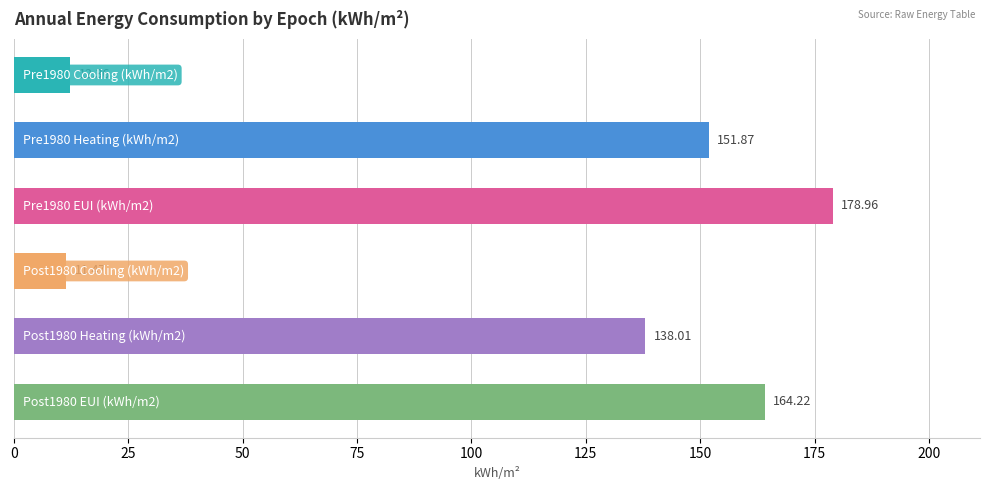

What is the sum of all values?

656.9